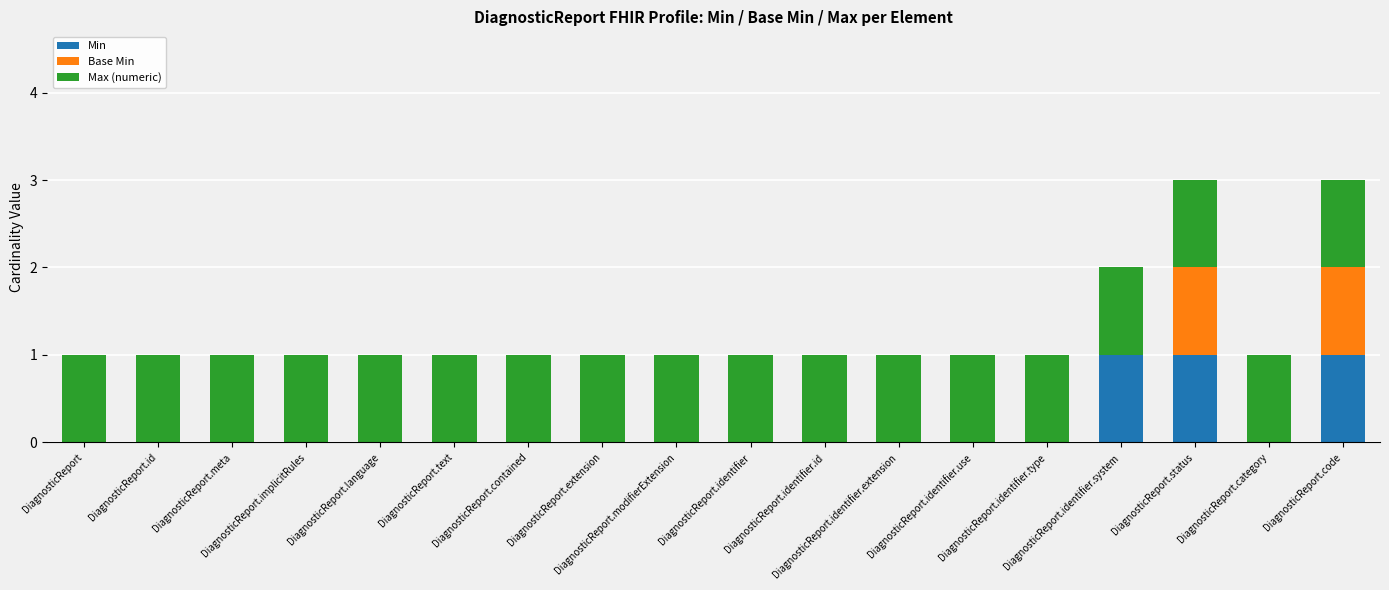

Count the number of categories in the chart.

18